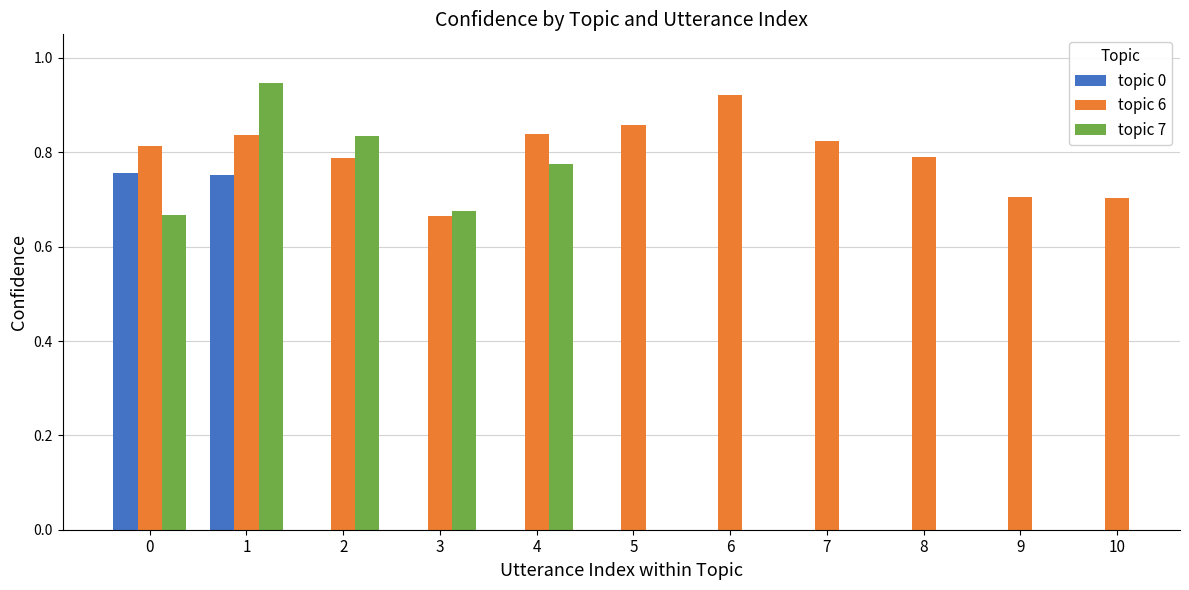

How many series are shown in this chart?

3